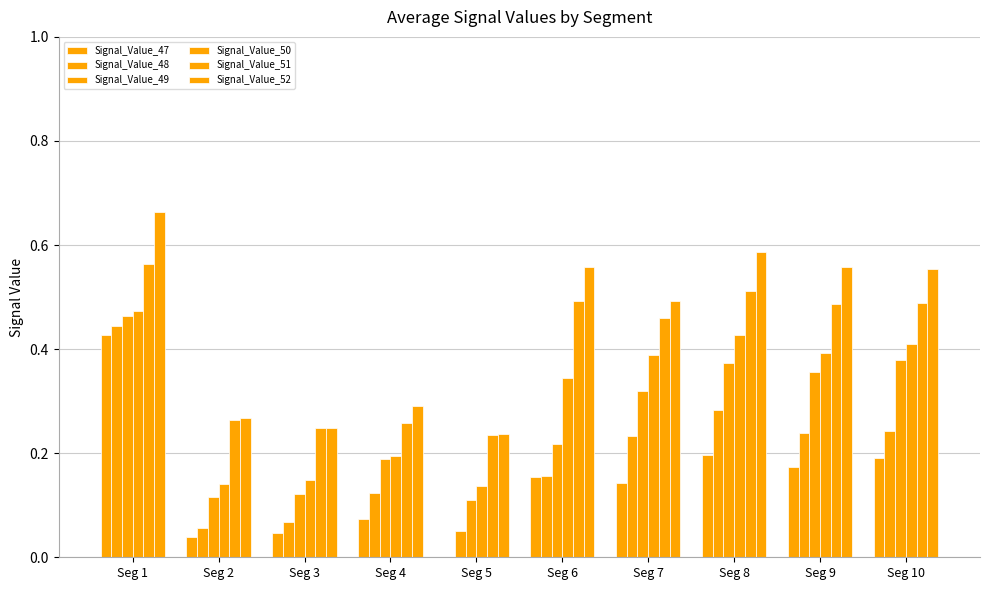

Reading left to right, extract all data points from this chart.

Signal_Value_47: 0.4	0.0	0.0	0.1	0.0	0.2	0.1	0.2	0.2	0.2
Signal_Value_48: 0.4	0.1	0.1	0.1	0.0	0.2	0.2	0.3	0.2	0.2
Signal_Value_49: 0.5	0.1	0.1	0.2	0.1	0.2	0.3	0.4	0.4	0.4
Signal_Value_50: 0.5	0.1	0.1	0.2	0.1	0.3	0.4	0.4	0.4	0.4
Signal_Value_51: 0.6	0.3	0.2	0.3	0.2	0.5	0.5	0.5	0.5	0.5
Signal_Value_52: 0.7	0.3	0.2	0.3	0.2	0.6	0.5	0.6	0.6	0.6